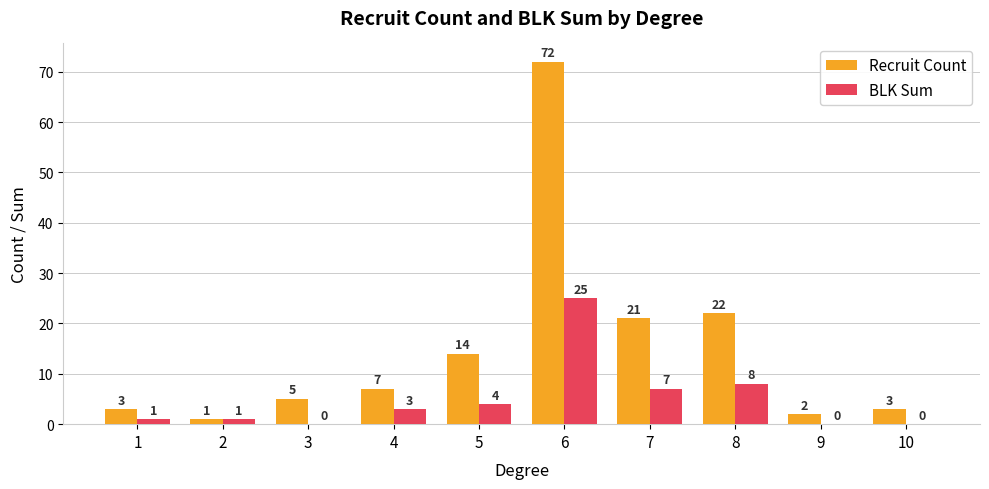

How many data points does each series have?

10